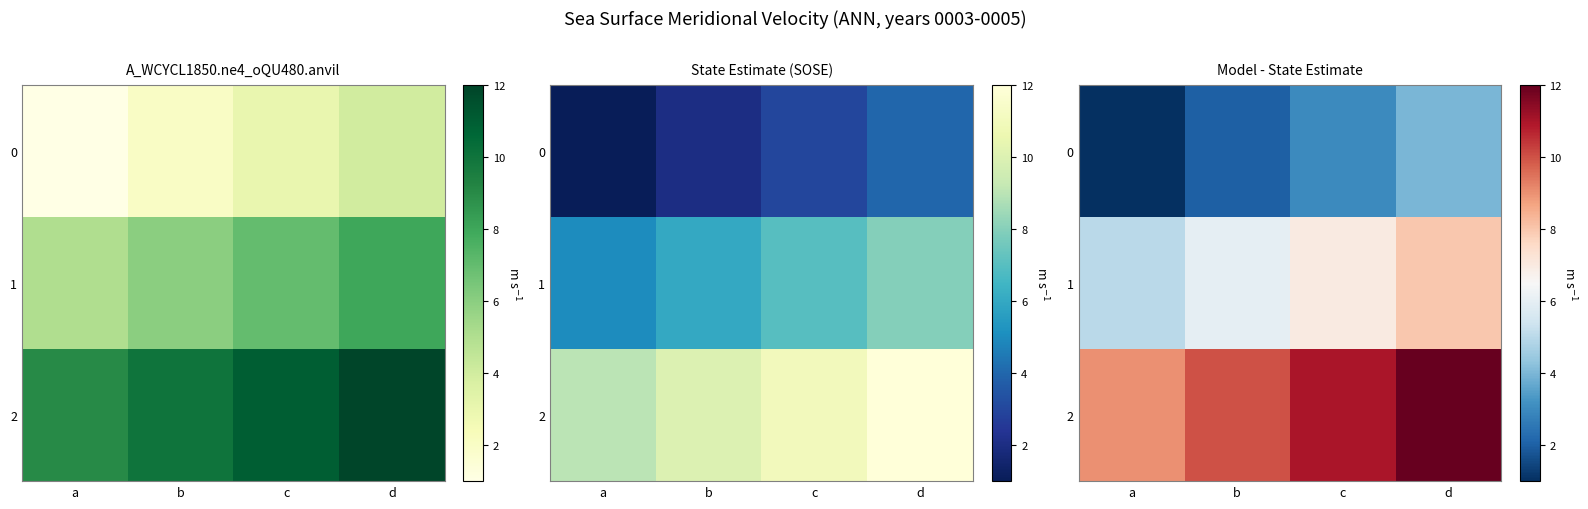

Which series has the largest total across all categories?

2